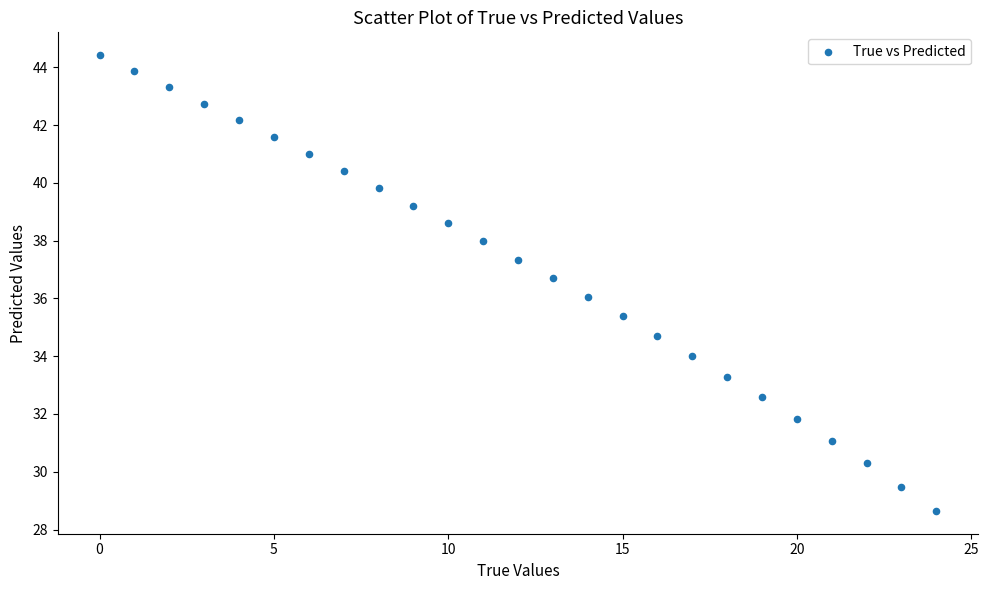

What is the range of Y values (max minus min)?

15.8